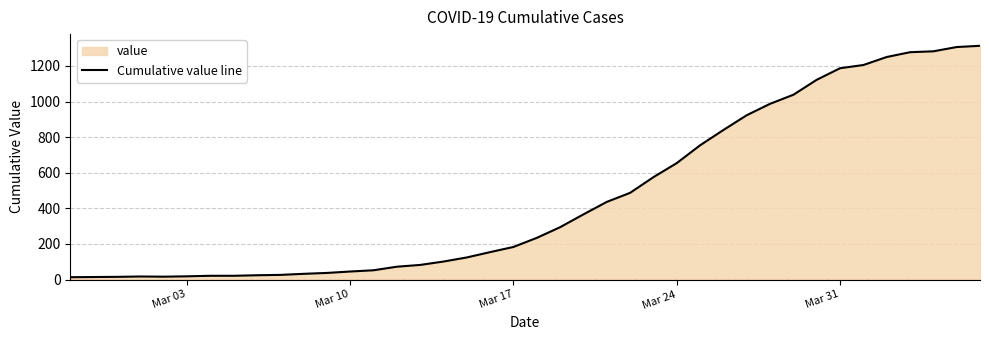

What is the maximum value shown in the chart?

1313